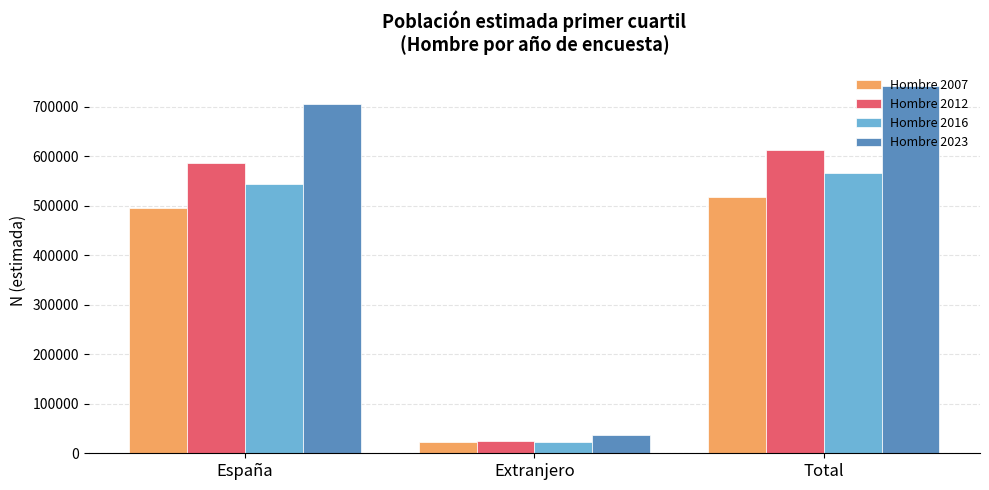

What is the difference between the second highest and minimum values in the Hombre 2023 series?

670313